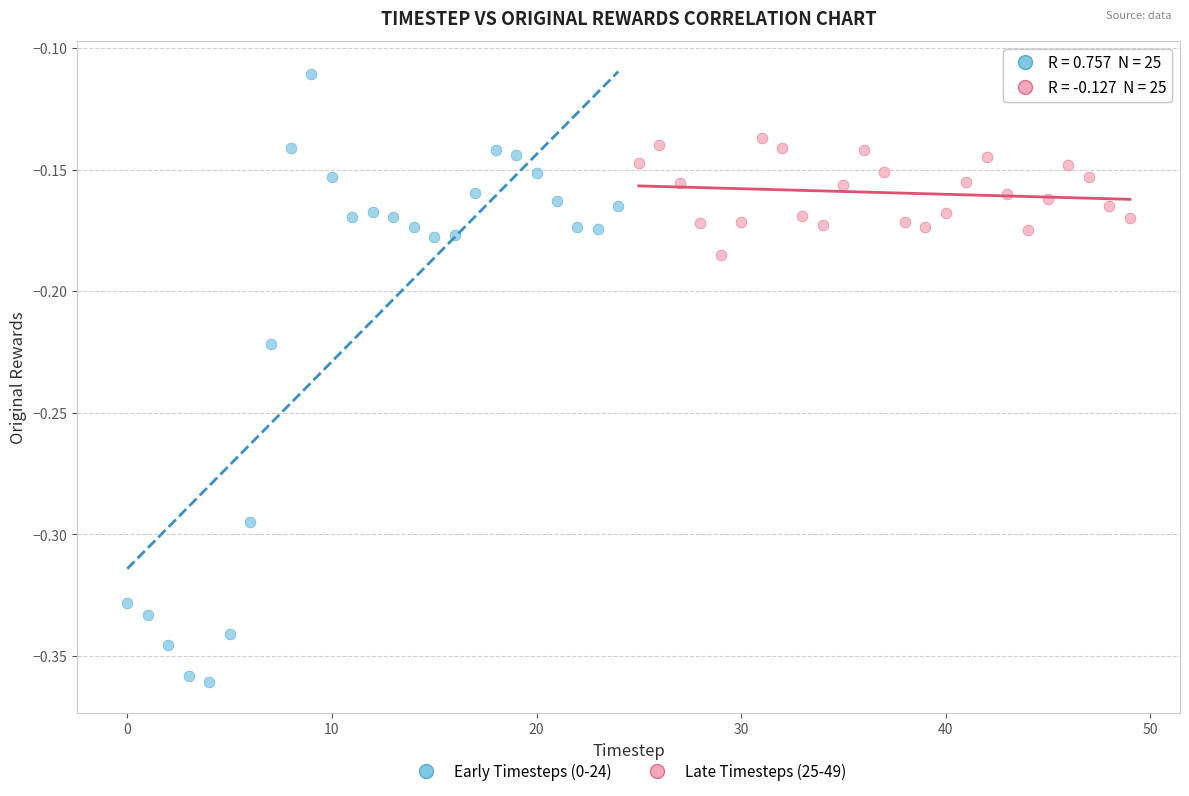

Which series contains the highest Y value?

Early Timesteps (0-24)